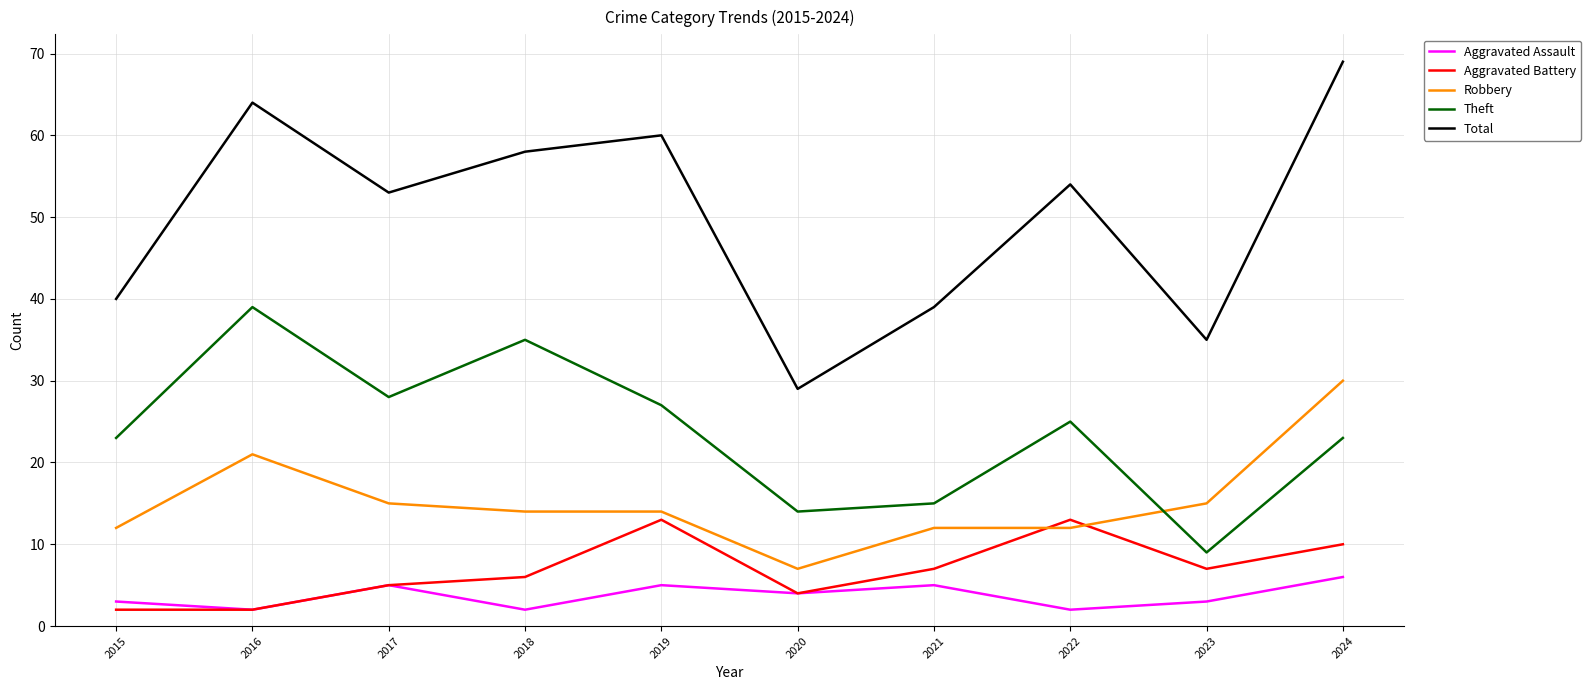

How many interior local valleys does the Total series have?

3